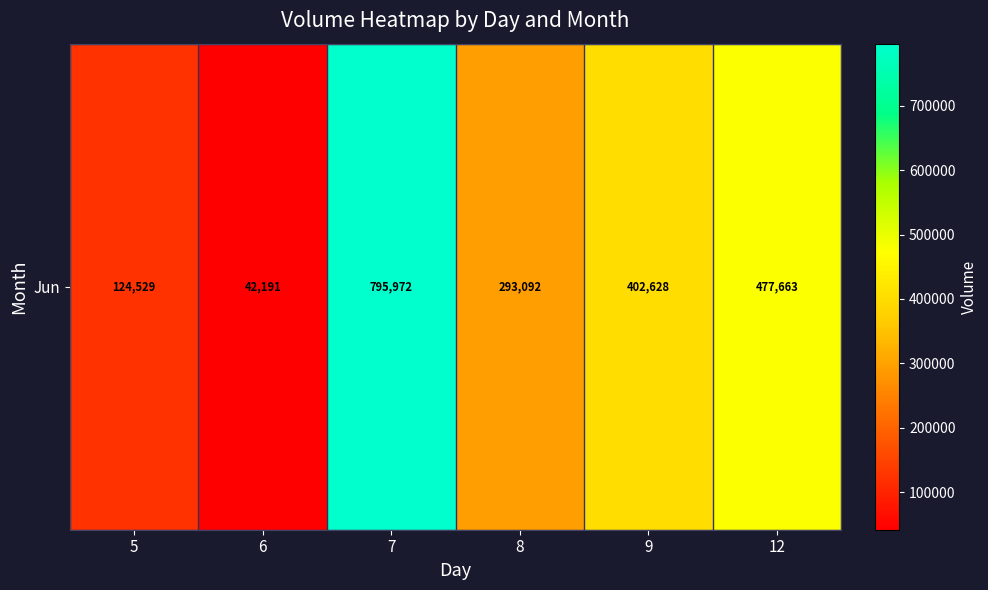

Where does the data first go above 402628?

7